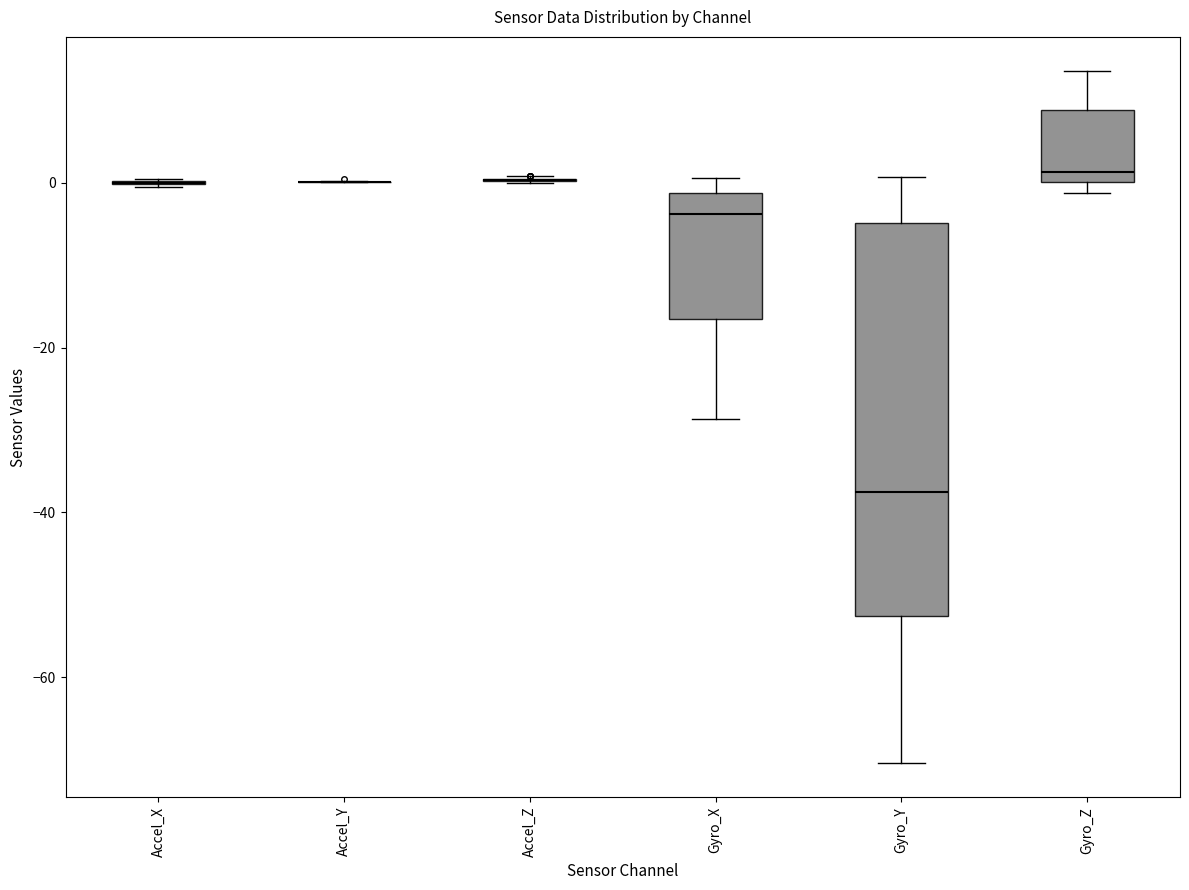

Reading left to right, transcribe this box plot: for each box, give where its median line is, the range the box spans, and where its two whiskers end, as read against the y-axis. The values are not printed on the chart, so give them approximately, as read against the axis.

Accel_X: box collapsed to a line at 0, whiskers 0 to 0
Accel_Y: box collapsed to a line at 0, whiskers 0 to 0
Accel_Z: box collapsed to a line at 0, whiskers 0 to 0
Gyro_X: median -4, box -16 to -2, whiskers -28 to 0
Gyro_Y: median -38, box -52 to -4, whiskers -70 to 0
Gyro_Z: median 2, box 0 to 8, whiskers -2 to 14